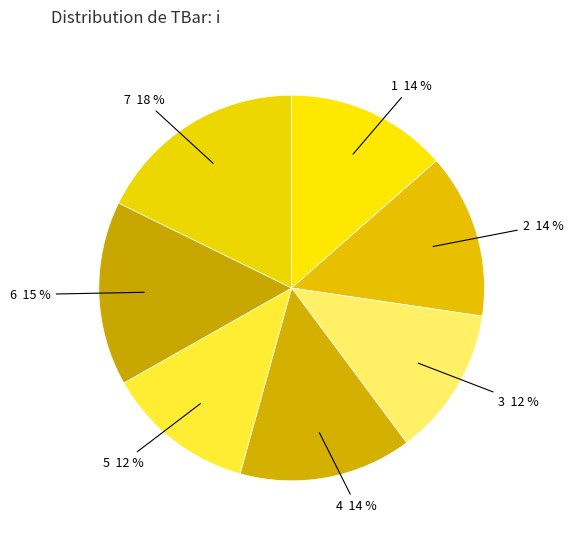

Combined, do 6 and 2 account for over 50%?

No